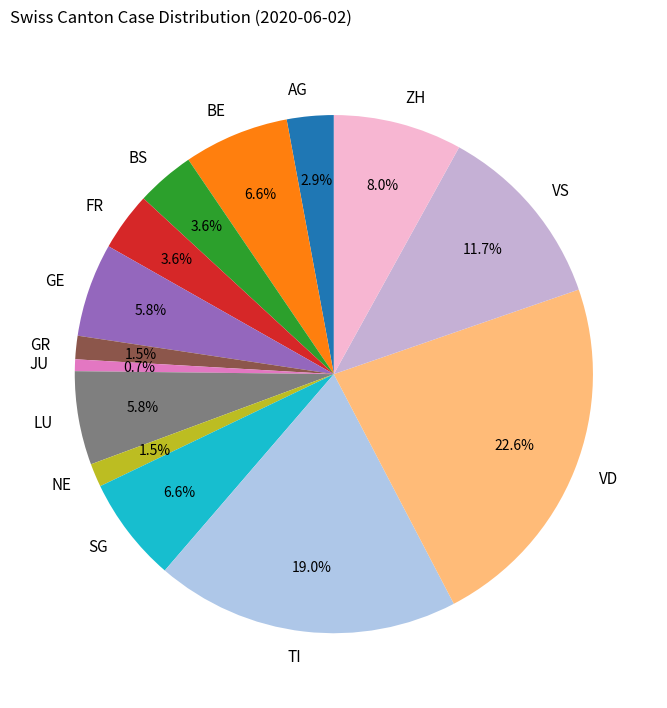

Does any single category account for the majority?

No